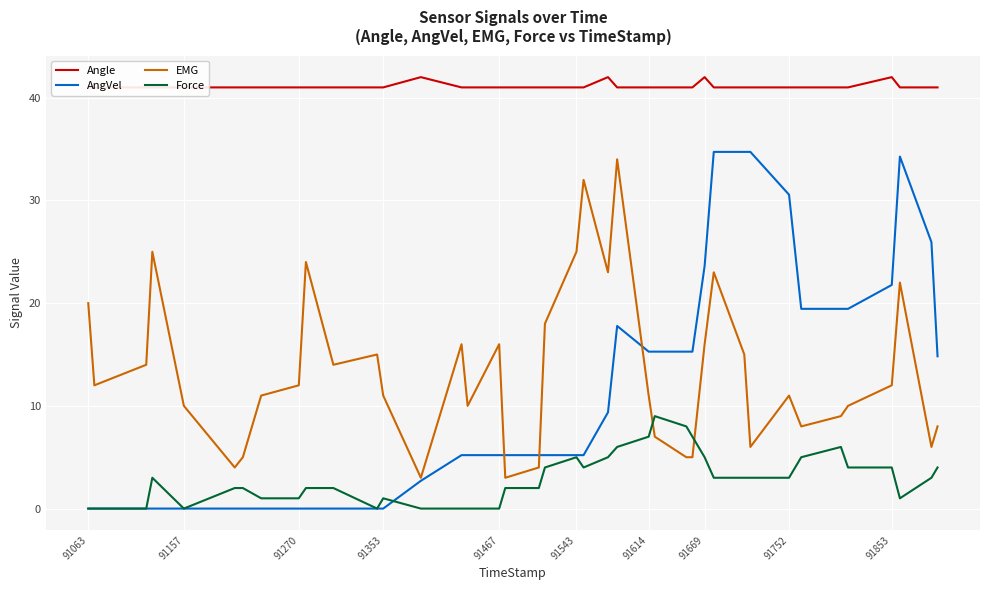

True or false: Force and Angle cross at least once.

False